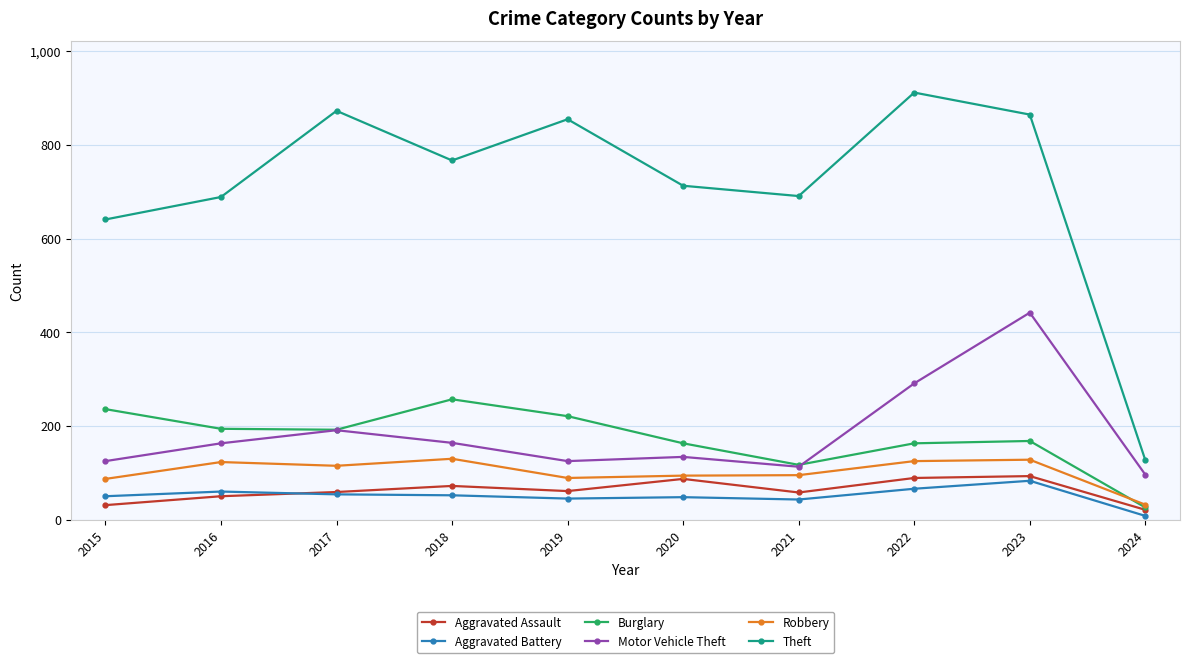

In Burglary, how many points are lower than both neighbors (excluding endpoints)?

2